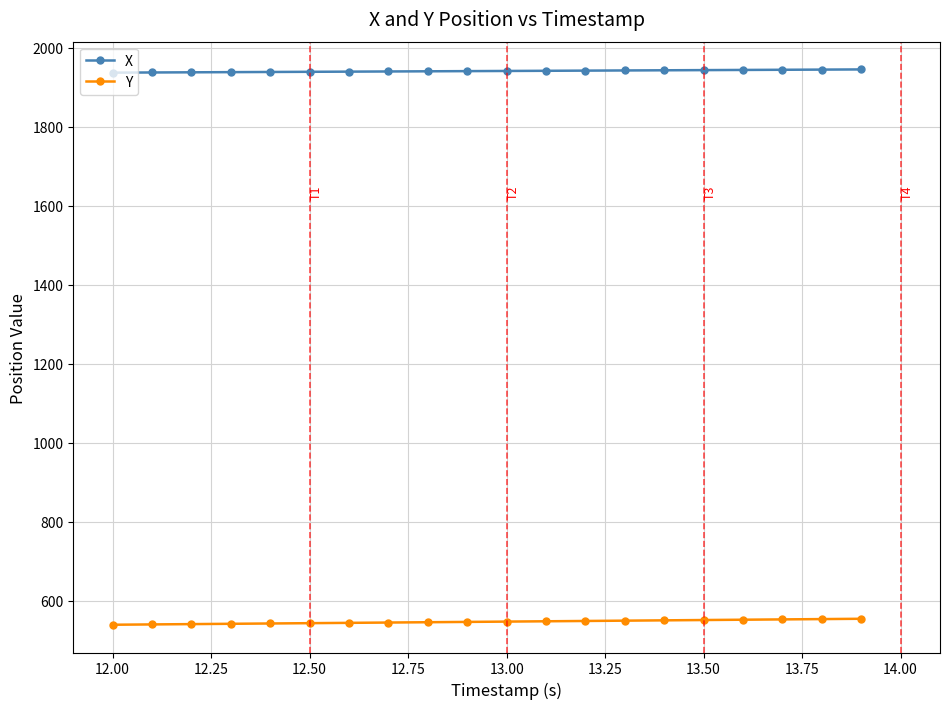

What is the sum of all X values?

38809.7